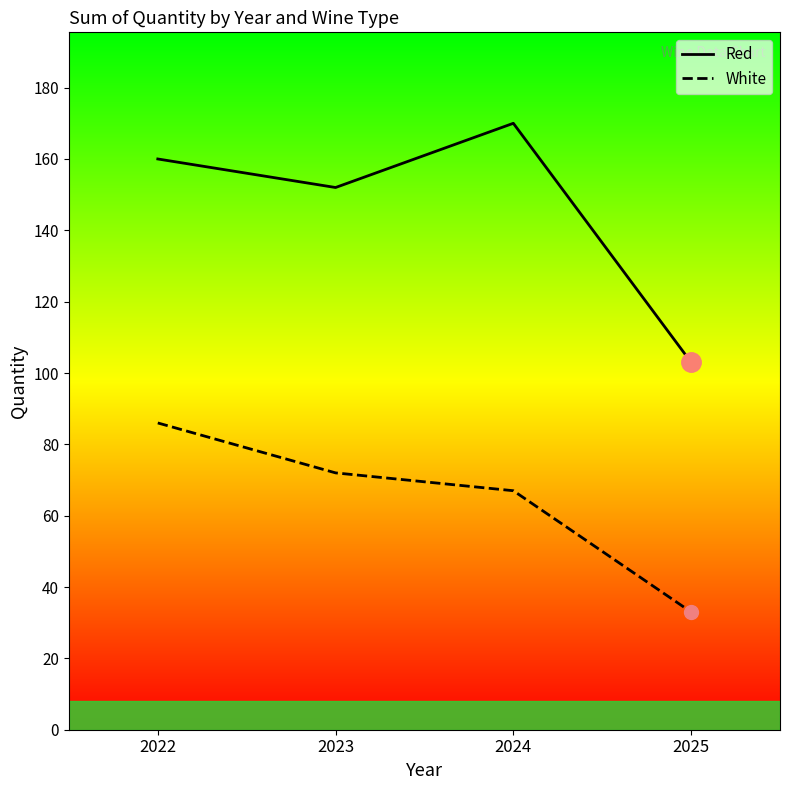

What is the lowest value of the White series?

33